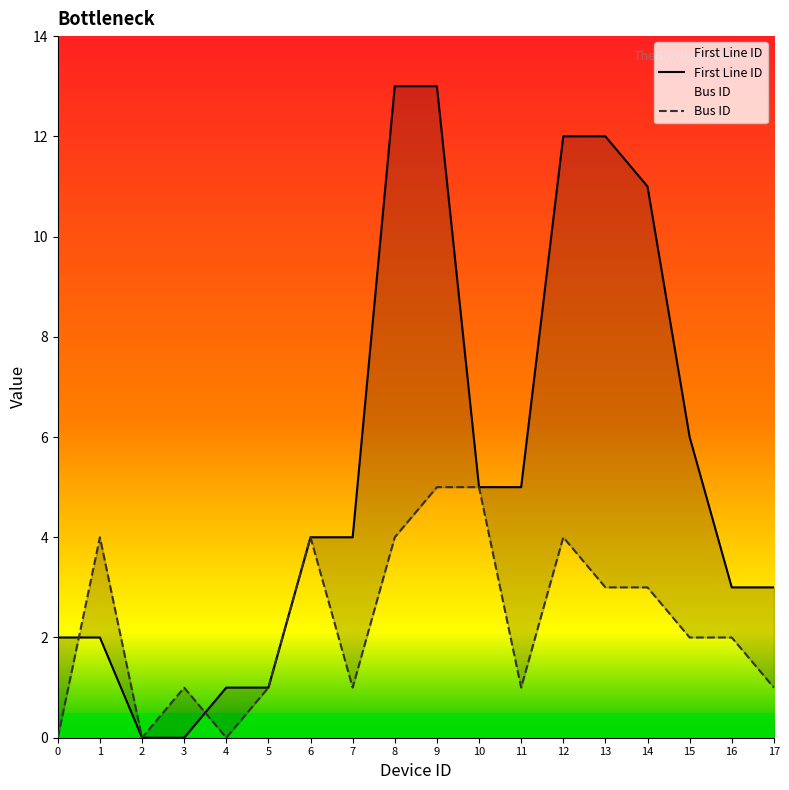

How many data points in Bus ID are above 2?

8